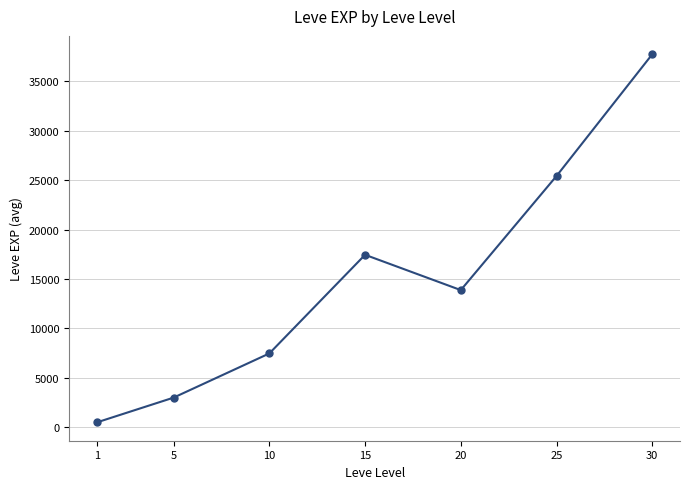

Does the chart display data point markers on the line(s)?

Yes